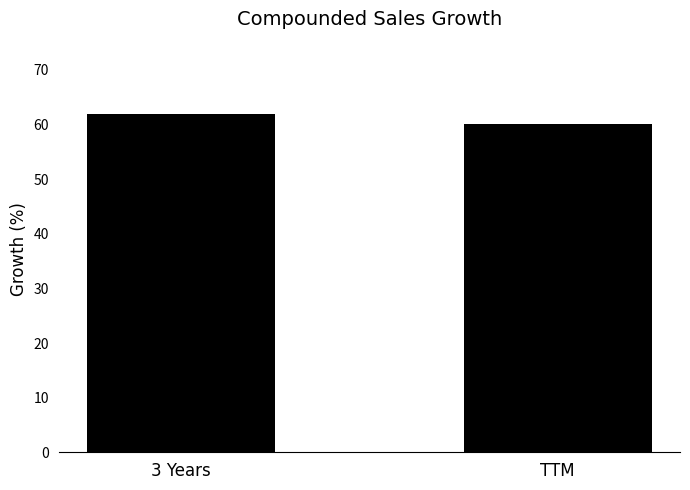

What is the change in value from 3 Years to TTM?

-2